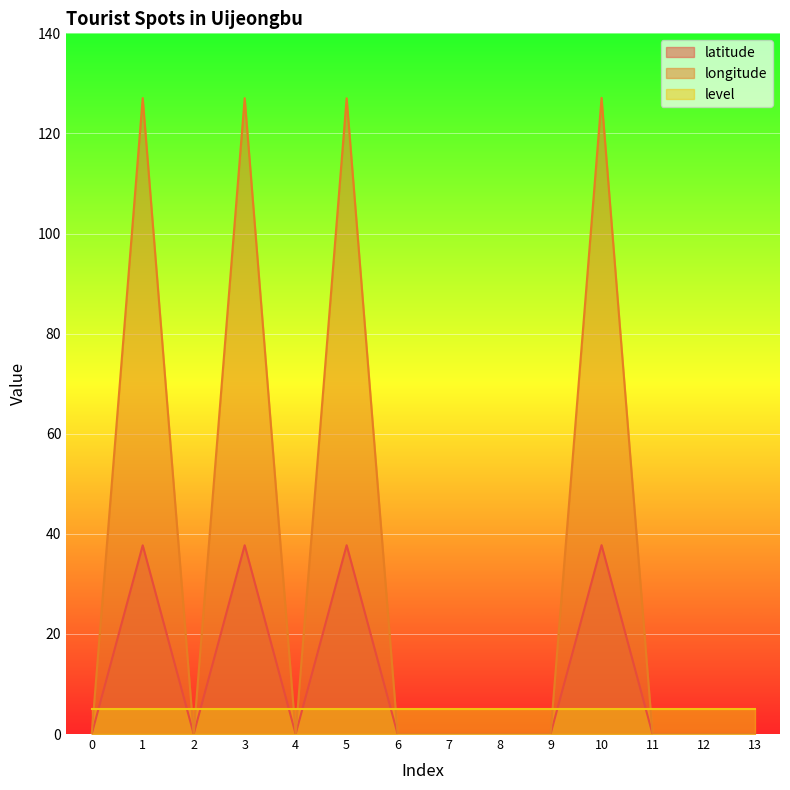

Between 9 and 12, which is larger?

9